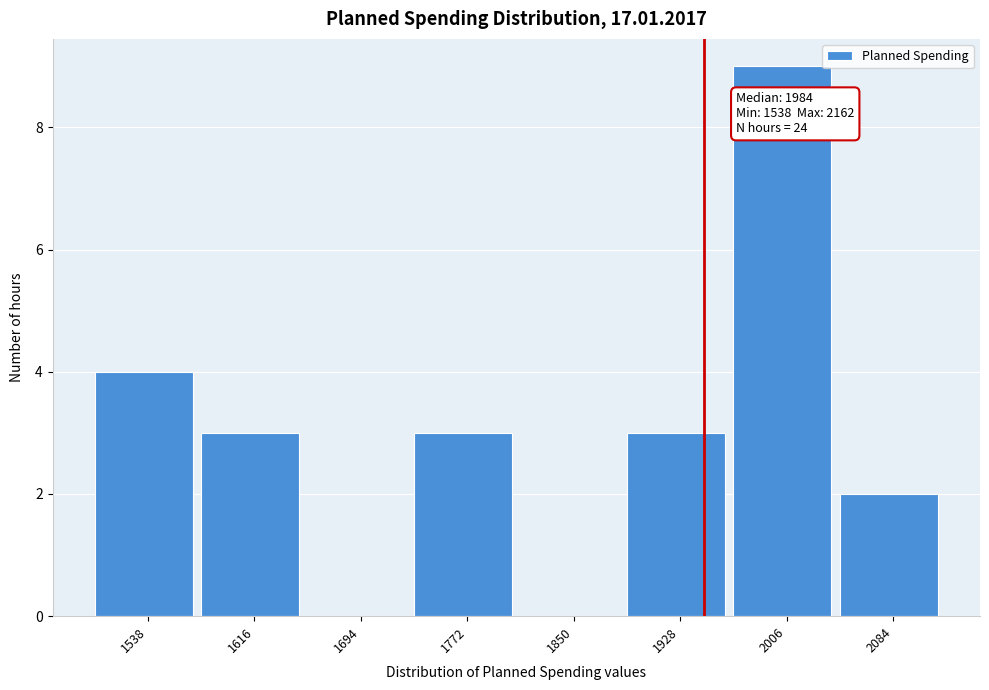

Reading left to right, extract all data points from this chart.

1538=4	1616=3	1694=0	1772=3	1850=0	1928=3	2006=9	2084=2